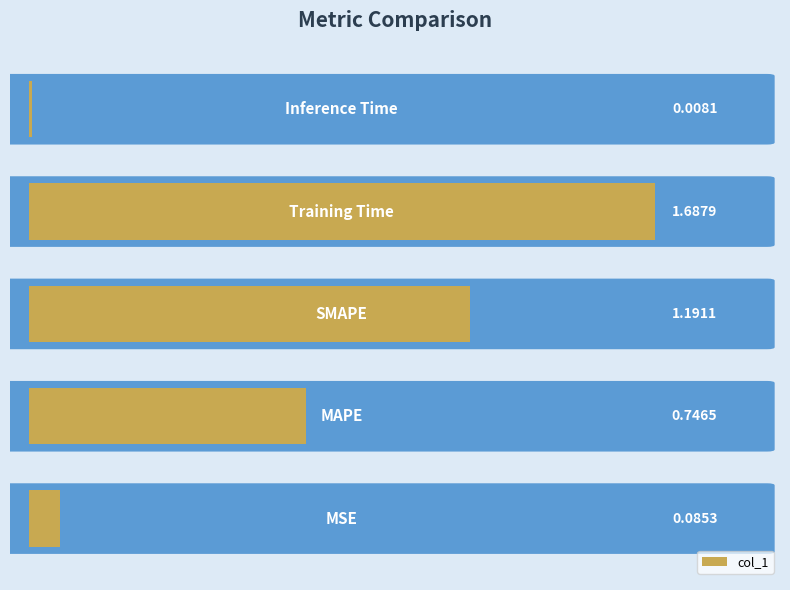

What is the sum of all values?

3.7